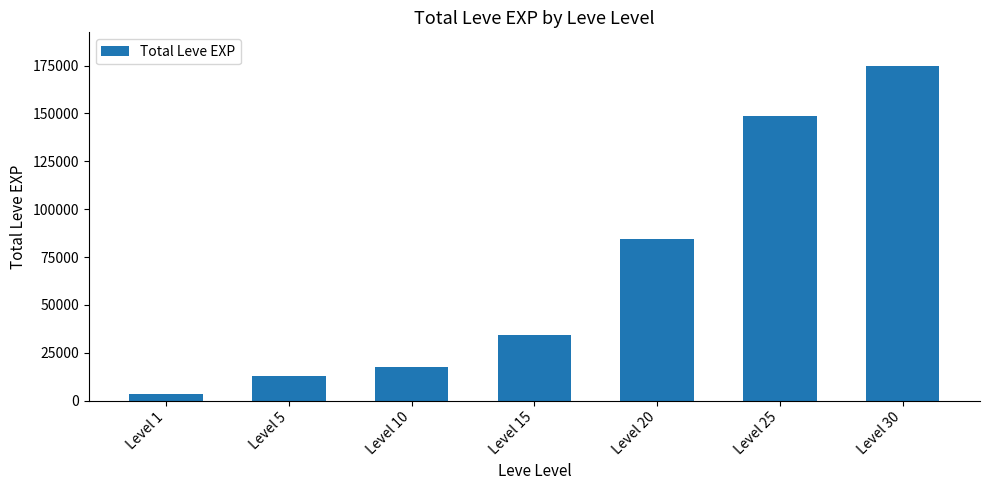

Between Level 15 and Level 5, which is larger?

Level 15